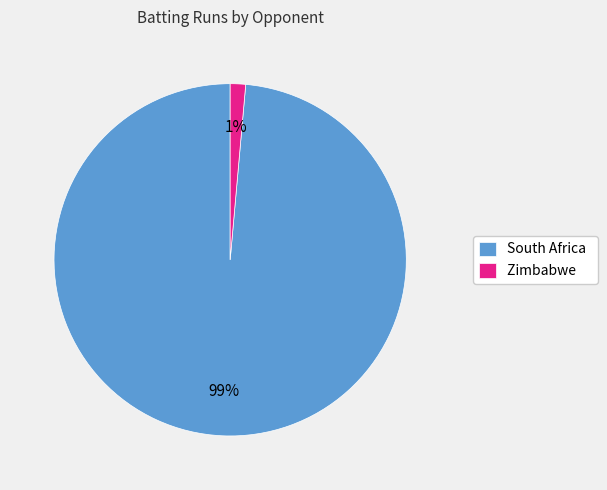

Between South Africa and Zimbabwe, which is larger?

South Africa